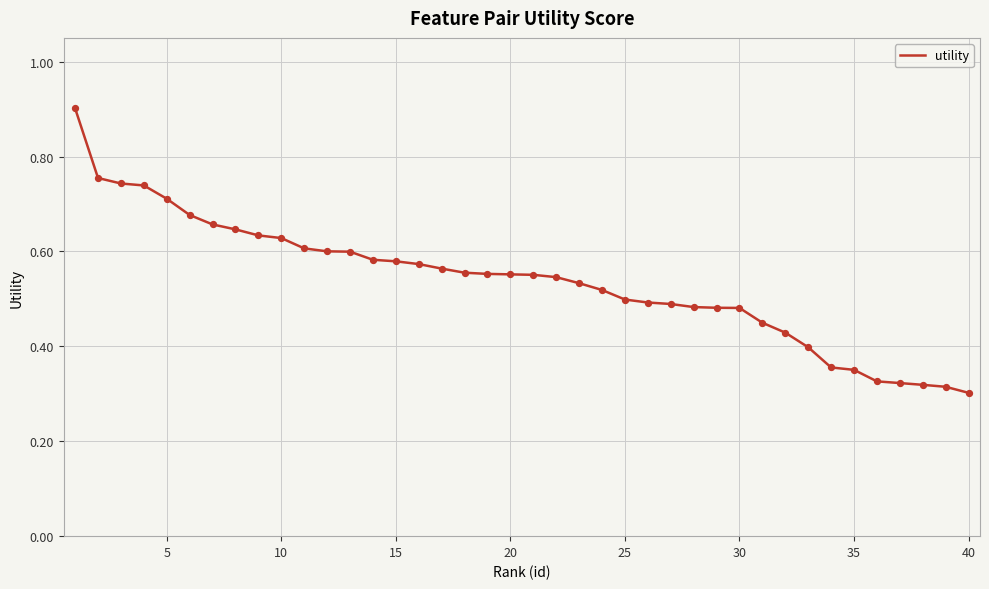

What is the greatest value displayed?

0.9